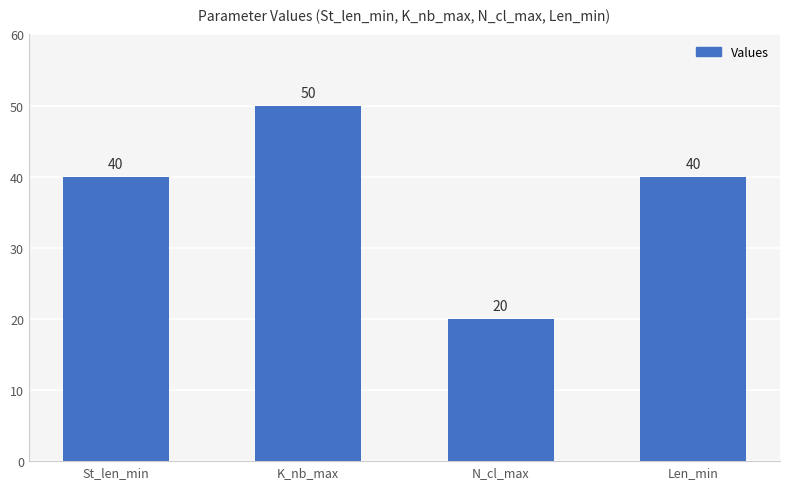

What is the label of the 4th bar from the left?

Len_min